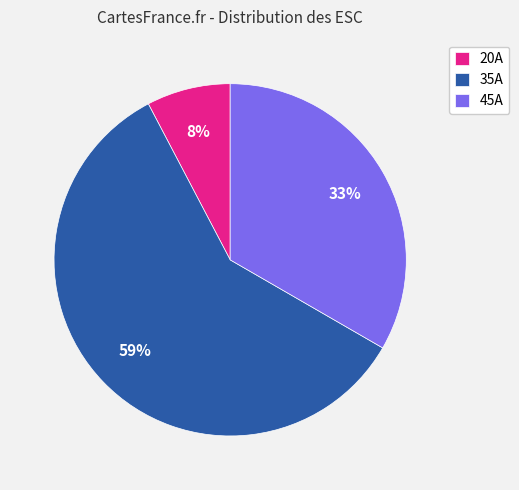

What is the ratio of the value at 35A to the value at 45A?

1.8